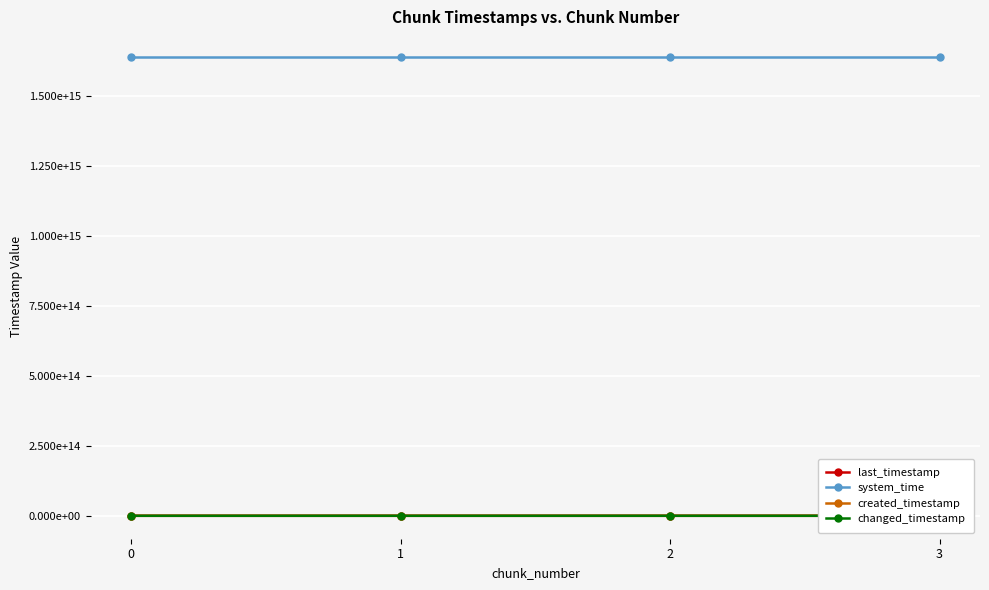

How many data points in last_timestamp are less than 1097801890849?

2